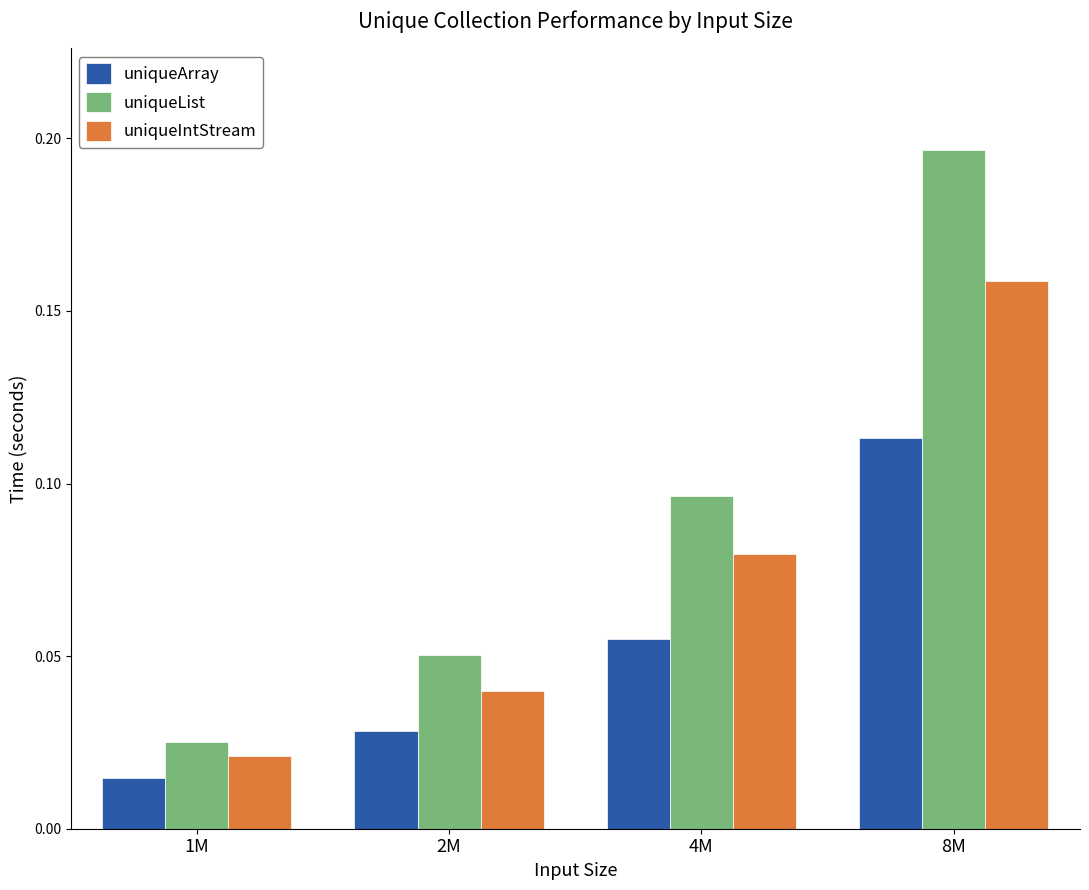

At which category is the sum across all series the highest?

8M